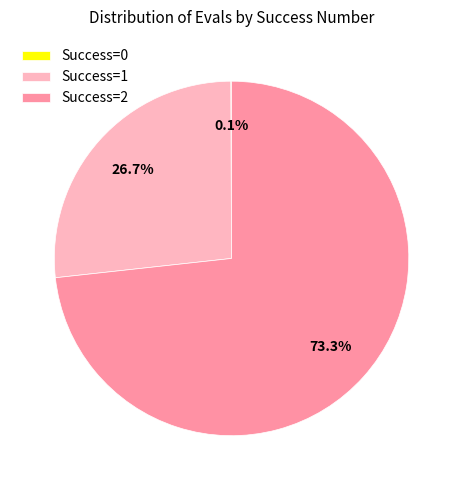

Between Success=1 and Success=2, which is larger?

Success=2